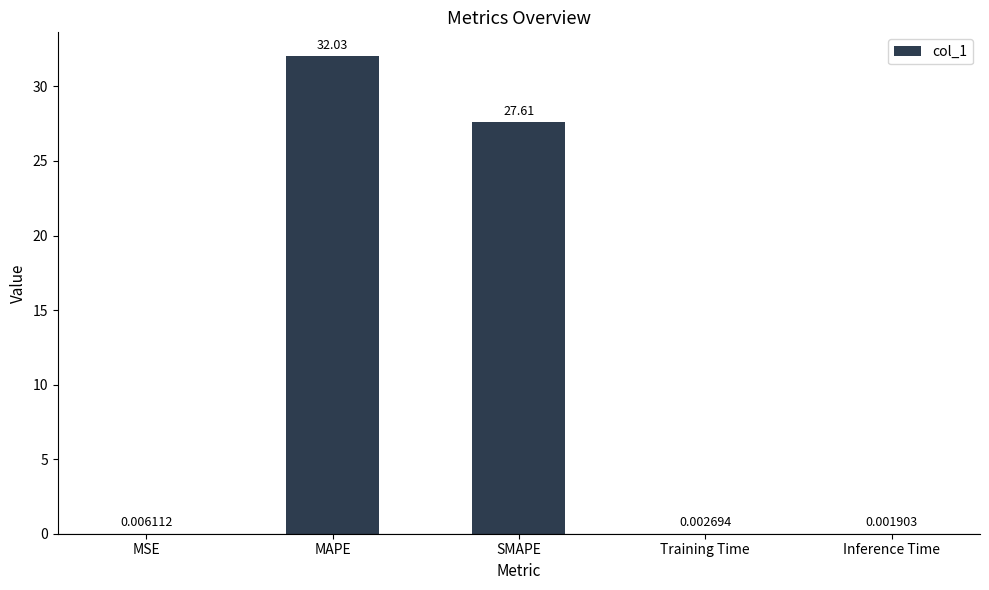

What is the maximum value shown in the chart?

32.0